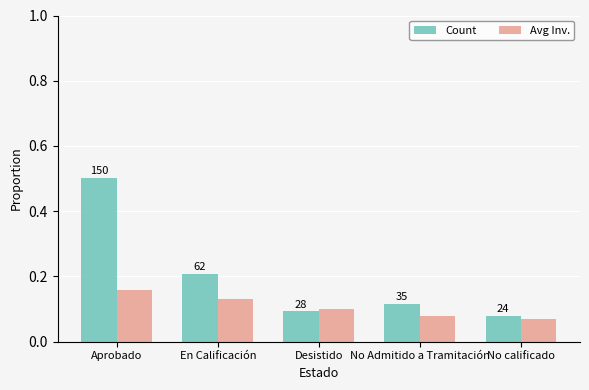

What is the average value of the Count series?

0.2